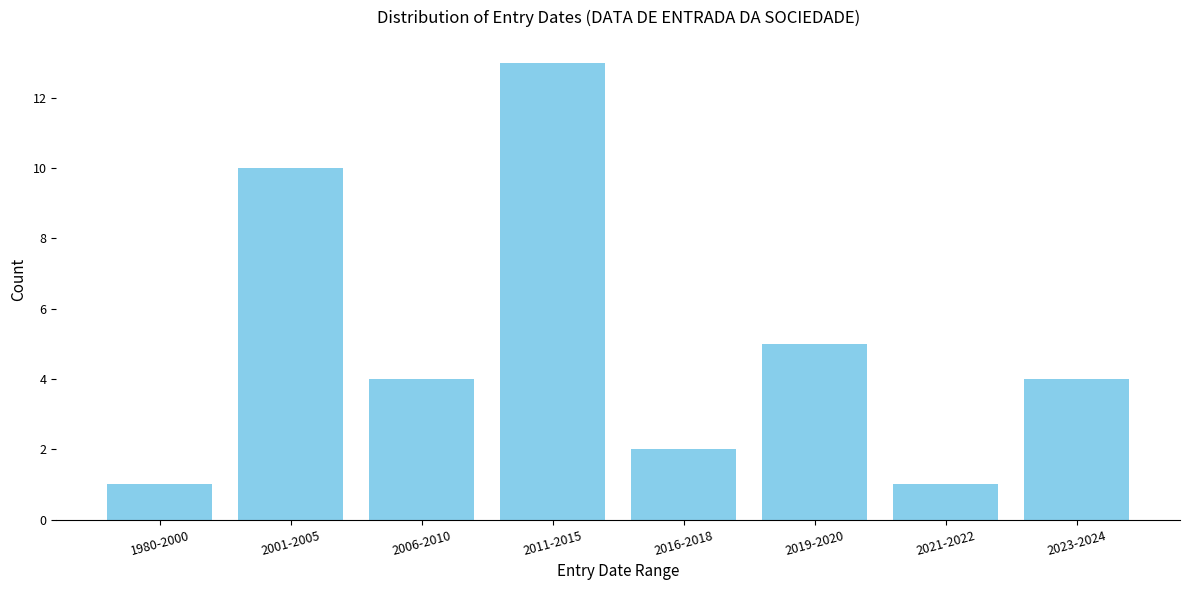

Reading left to right, transcribe all the data shown in this chart.

1980-2000=1	2001-2005=10	2006-2010=4	2011-2015=13	2016-2018=2	2019-2020=5	2021-2022=1	2023-2024=4